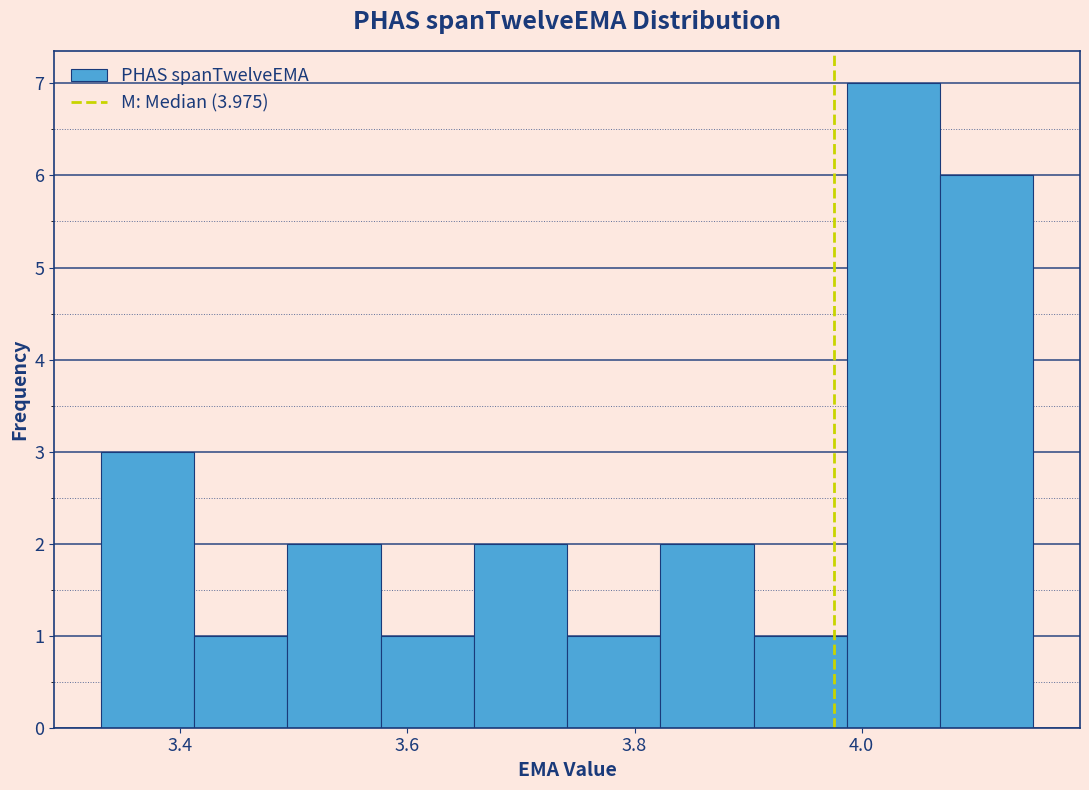

Reading left to right, list every bar in this chart as the range it spans on the x-axis followed by its height. Neither the bar edges nor the heights are printed on the chart, so give them approximately, as read against the axes.

3.34 to 3.42: 3
3.42 to 3.50: 1
3.50 to 3.58: 2
3.58 to 3.66: 1
3.66 to 3.74: 2
3.74 to 3.82: 1
3.82 to 3.90: 2
3.90 to 3.98: 1
3.98 to 4.06: 7
4.06 to 4.16: 6